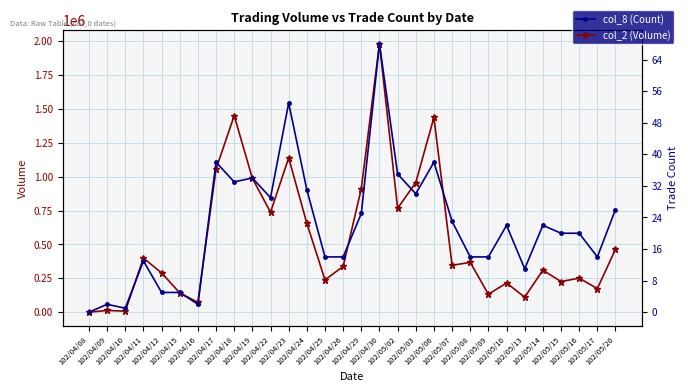

How many data points in col_2 (Volume) are less than 345740?

15